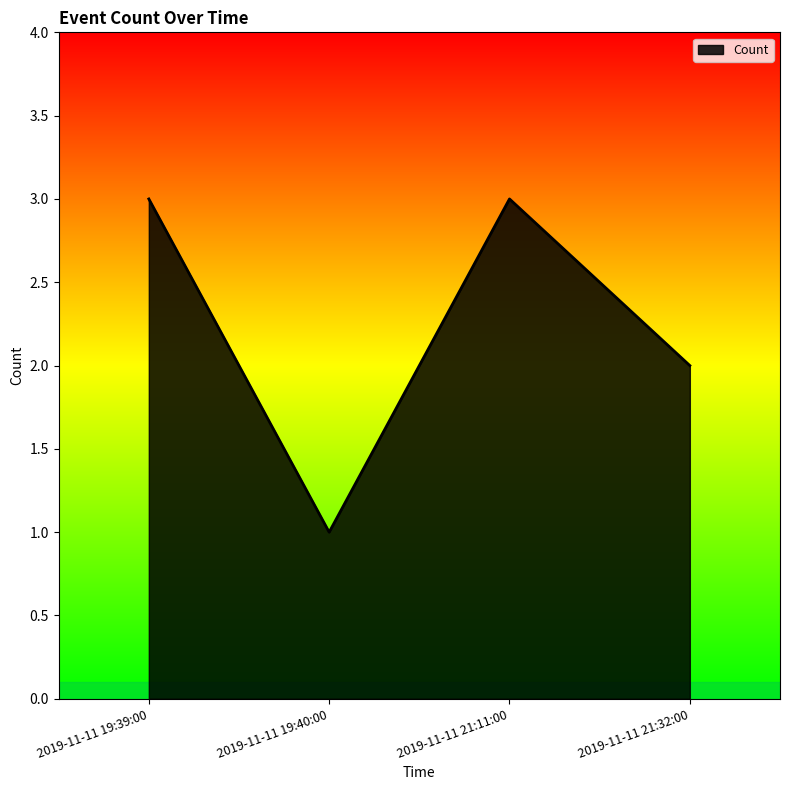

What is the difference between the values at 2019-11-11 19:40:00 and 2019-11-11 19:39:00?

2